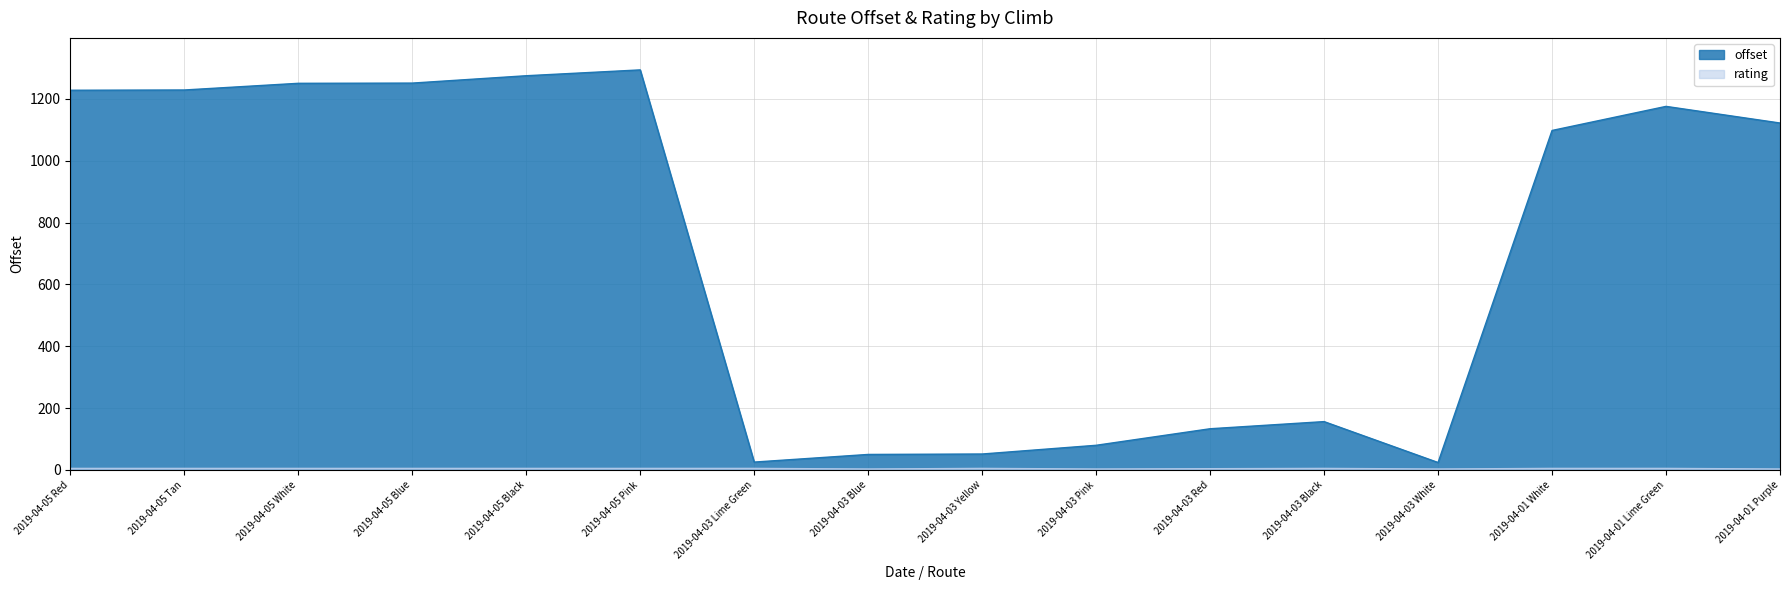

Which series has the largest range (max minus min)?

offset